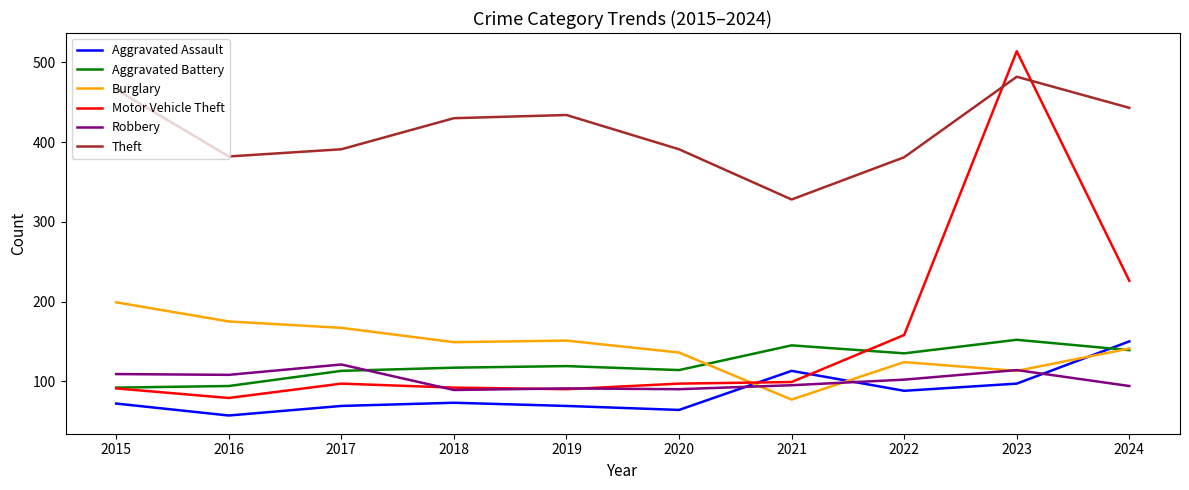

What is the sum of the Burglary values at 2017 and 2015?

366